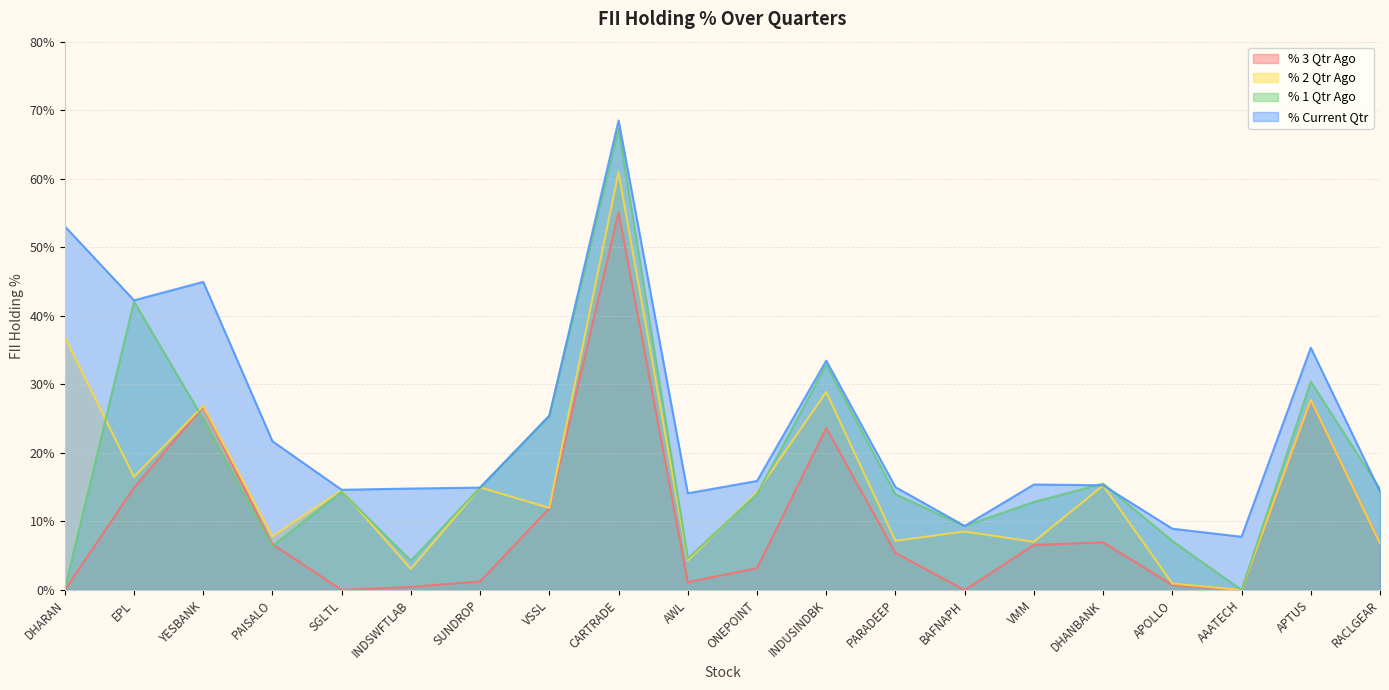

True or false: % 3 Qtr Ago and % 1 Qtr Ago intersect in this chart.

True